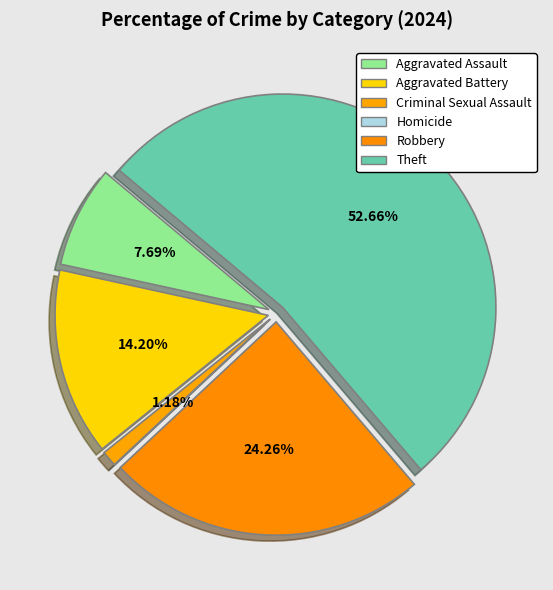

Rank the categories by value from highest to lowest.

Theft, Robbery, Aggravated Battery, Aggravated Assault, Criminal Sexual Assault, Homicide